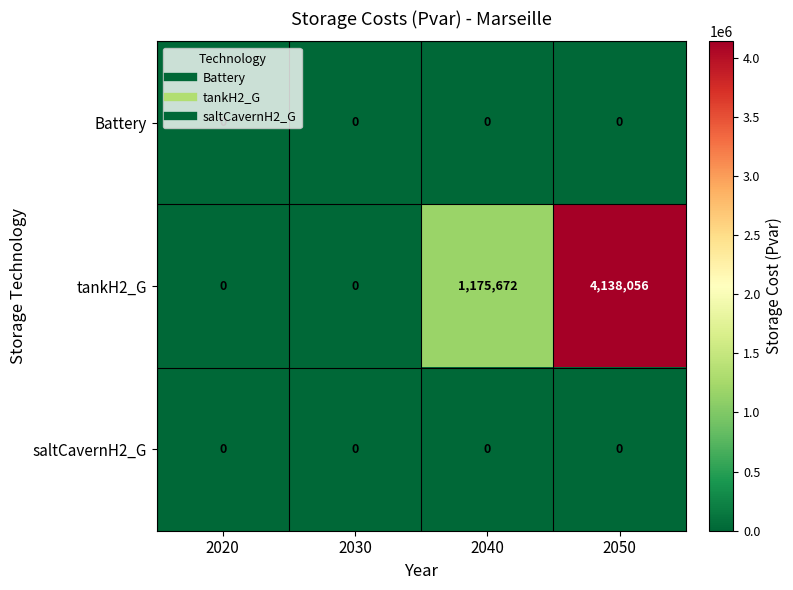

The value of Battery at 2030 is 0. True or false?

True